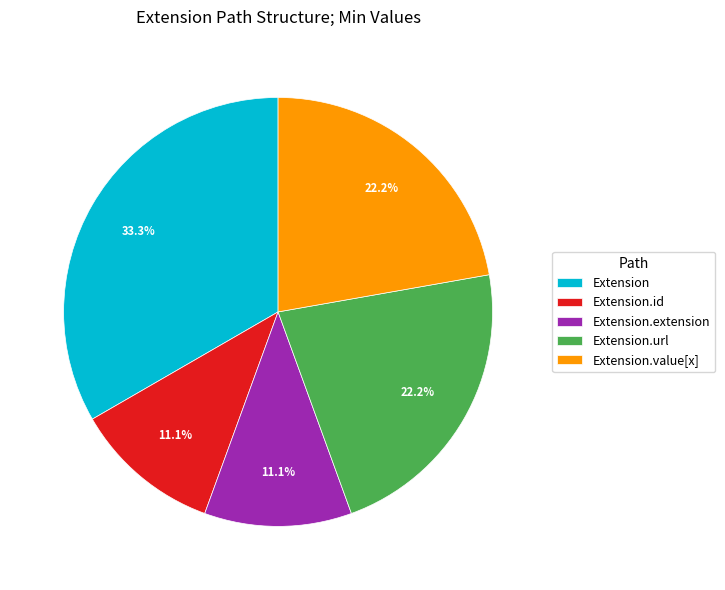

Which slice is the largest?

Extension